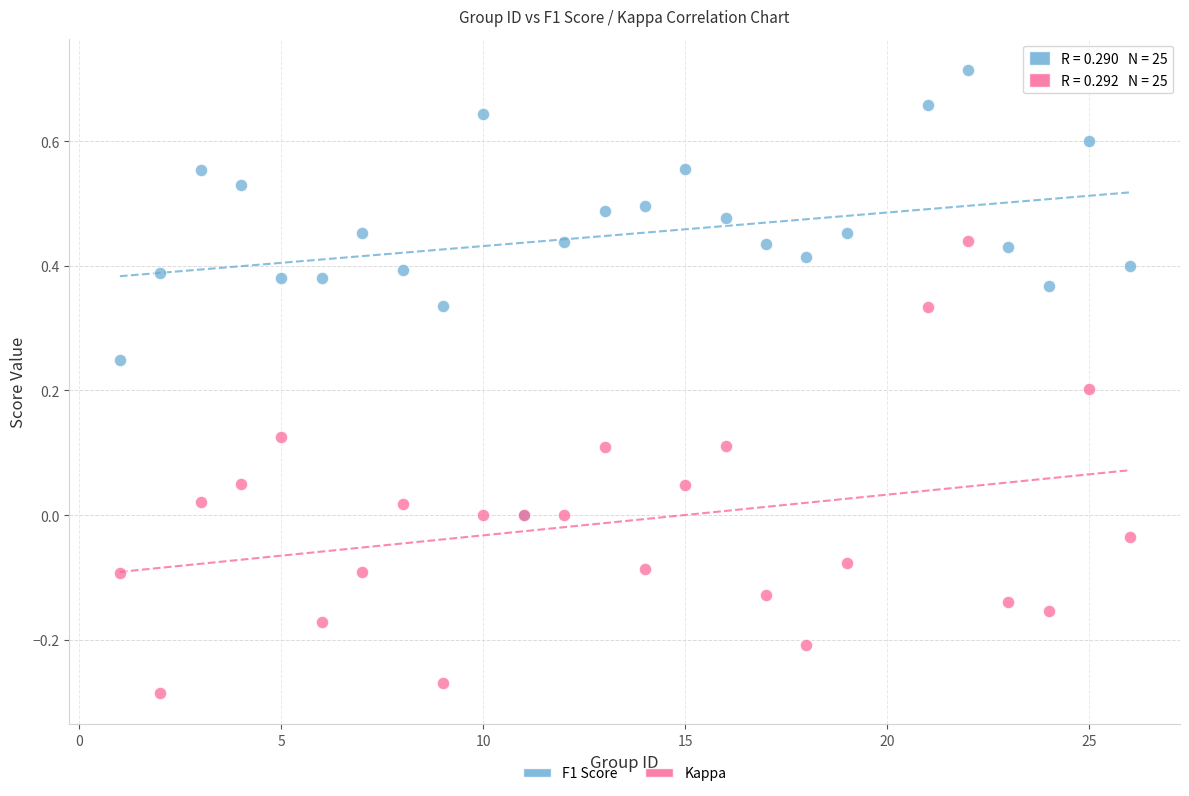

Which series reaches the maximum Y coordinate?

F1 Score